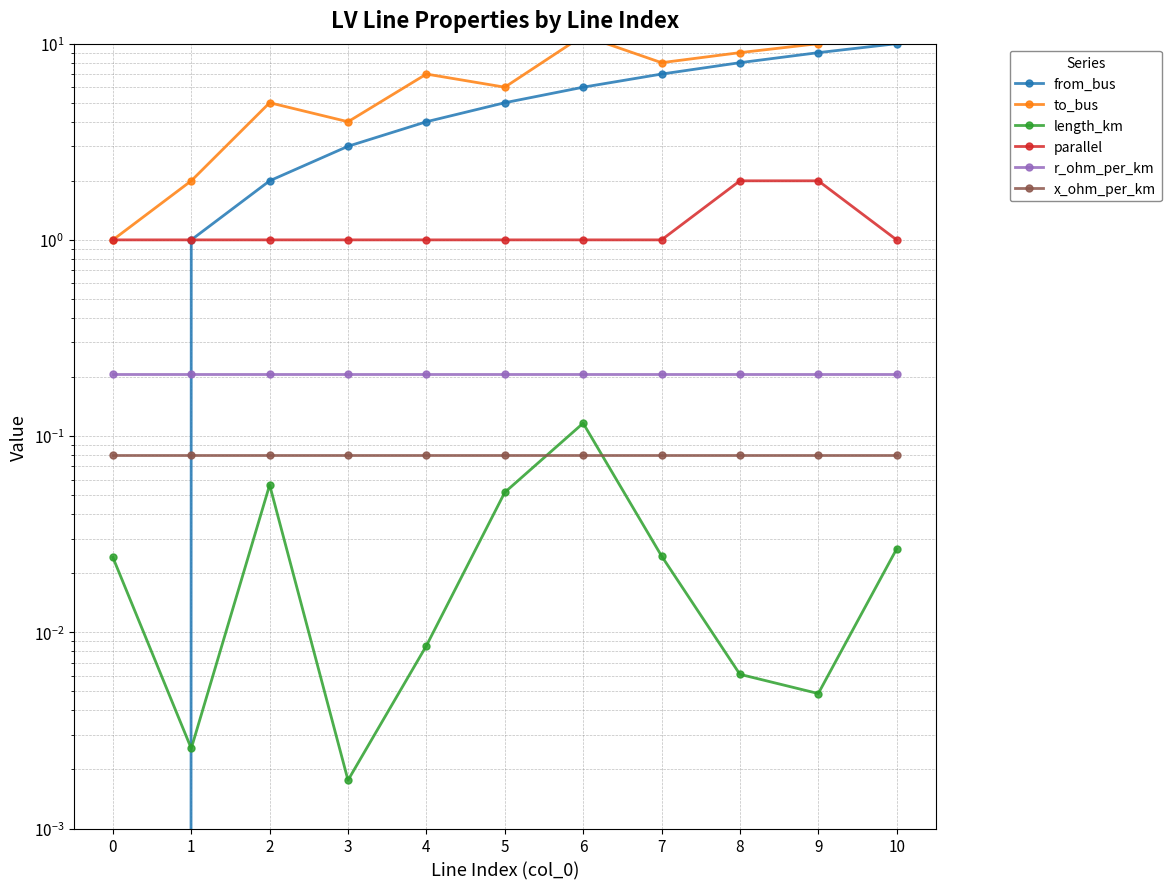

Reading left to right, extract all data points from this chart.

from_bus: 0.0	1.0	2.0	3.0	4.0	5.0	6.0	7.0	8.0	9.0	10.0
to_bus: 1.0	2.0	5.0	4.0	7.0	6.0	11.0	8.0	9.0	10.0	11.0
length_km: 0.0	0.0	0.1	0.0	0.0	0.1	0.1	0.0	0.0	0.0	0.0
parallel: 1.0	1.0	1.0	1.0	1.0	1.0	1.0	1.0	2.0	2.0	1.0
r_ohm_per_km: 0.2	0.2	0.2	0.2	0.2	0.2	0.2	0.2	0.2	0.2	0.2
x_ohm_per_km: 0.1	0.1	0.1	0.1	0.1	0.1	0.1	0.1	0.1	0.1	0.1